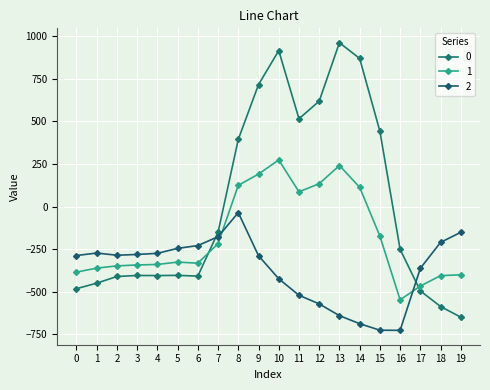

How many lines are shown in the chart?

3